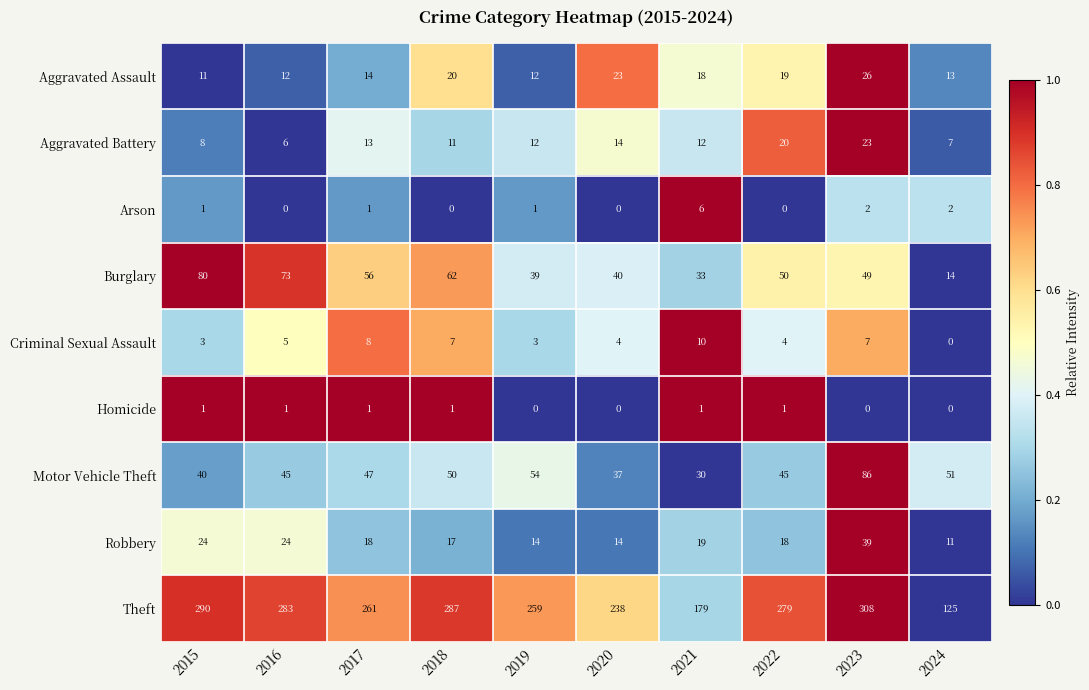

What is the difference between the Burglary values at 2022 and 2015?

30